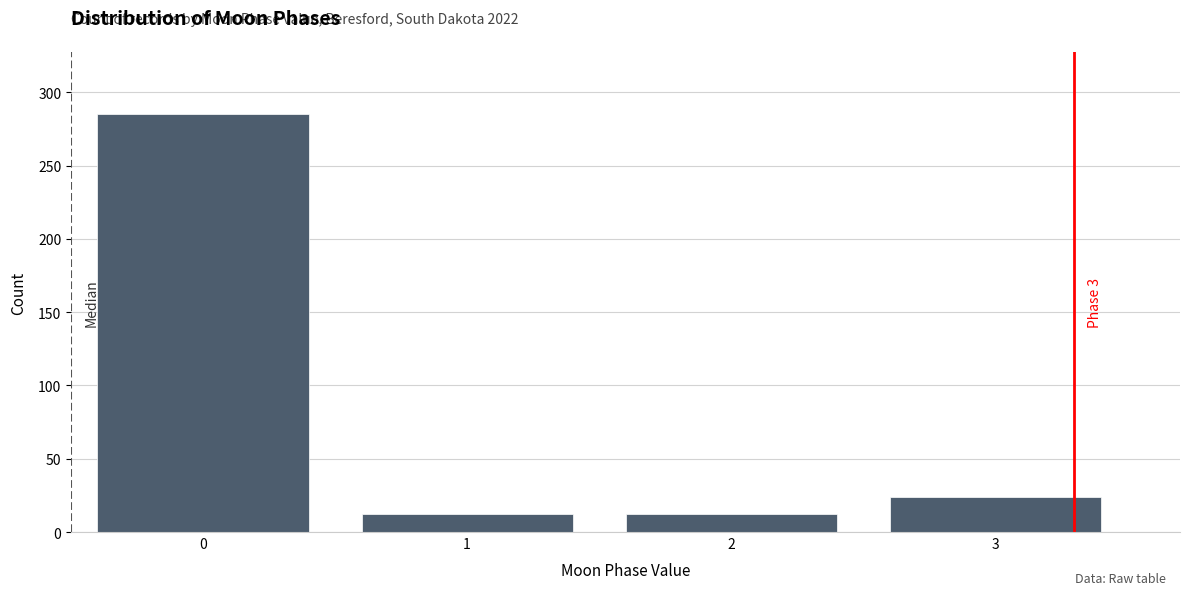

Reading left to right, what are all the values shown in this chart?

285	12	12	24